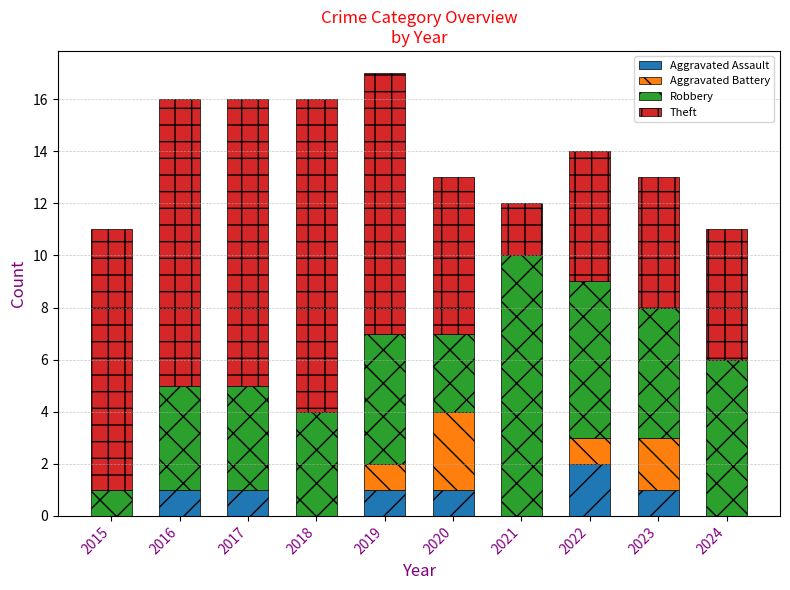

At which label does Aggravated Assault reach its peak?

2022